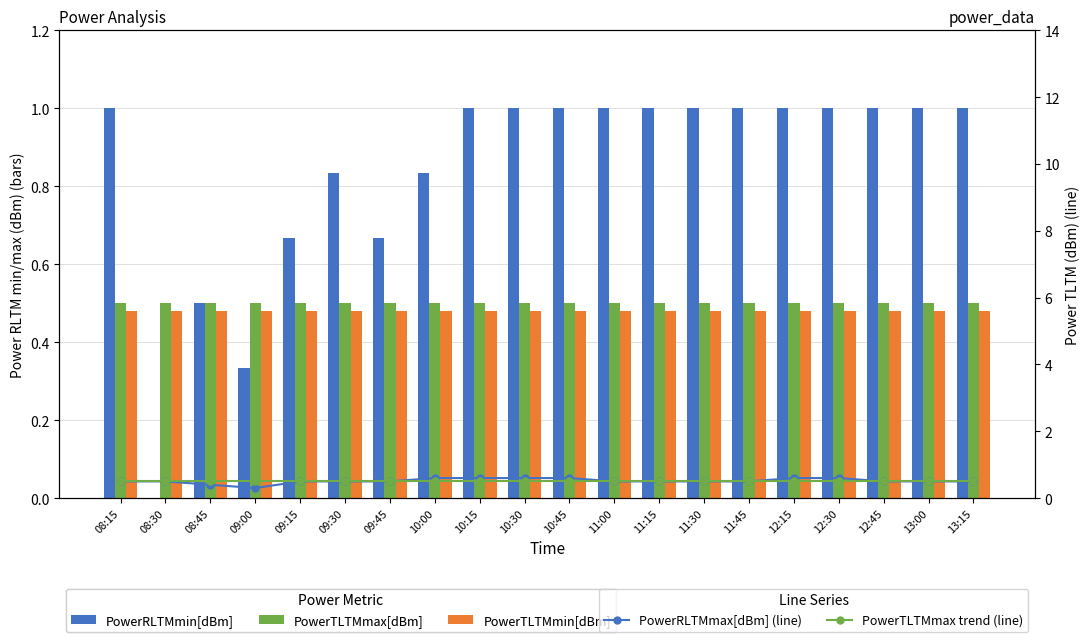

What is the sum of the PowerTLTMmin[dBm] values at 09:45 and 10:30?

1.0